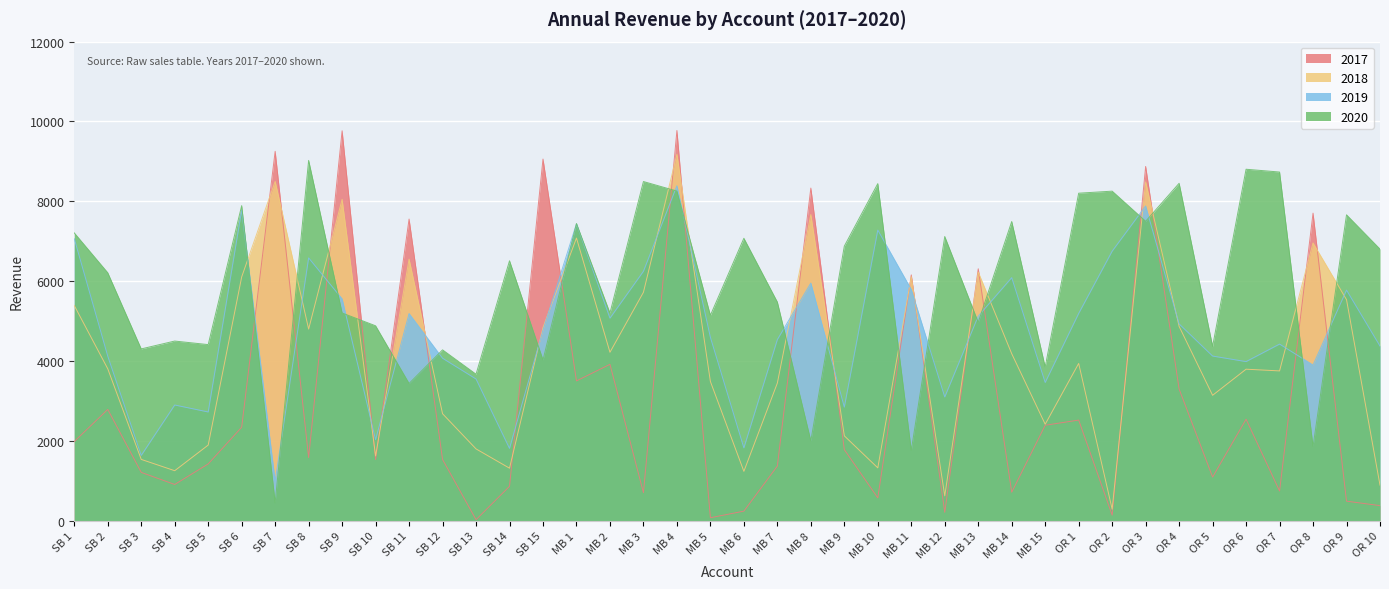

True or false: 2017 has a value of 245 at OR 10.

False